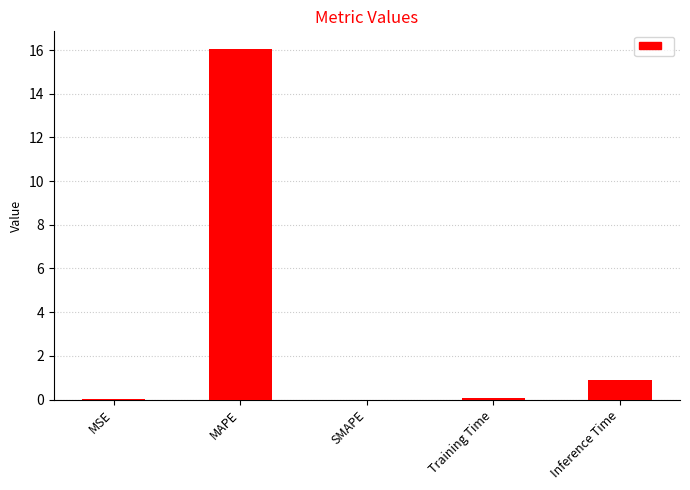

What is the sum of the values at Inference Time and Training Time?

1.0